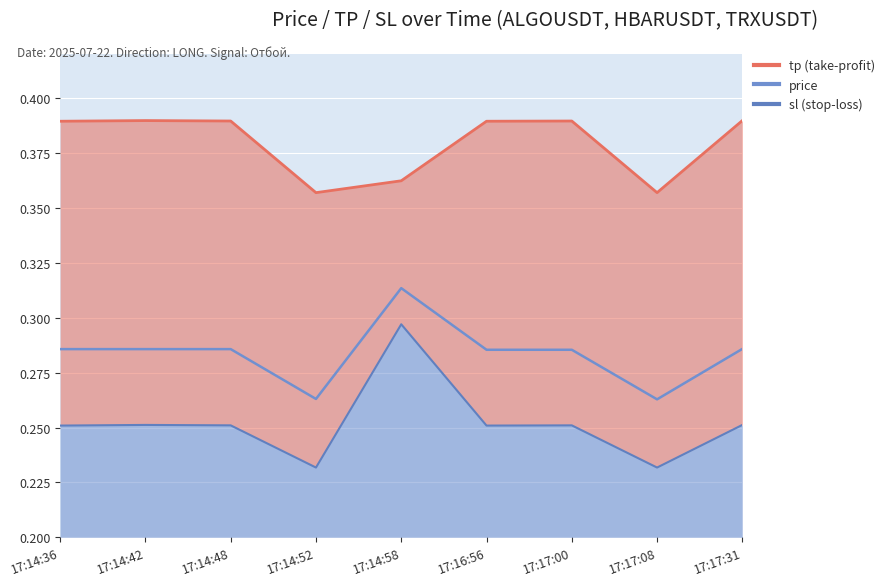

Which category has the lowest value in the tp series?

17:14:52